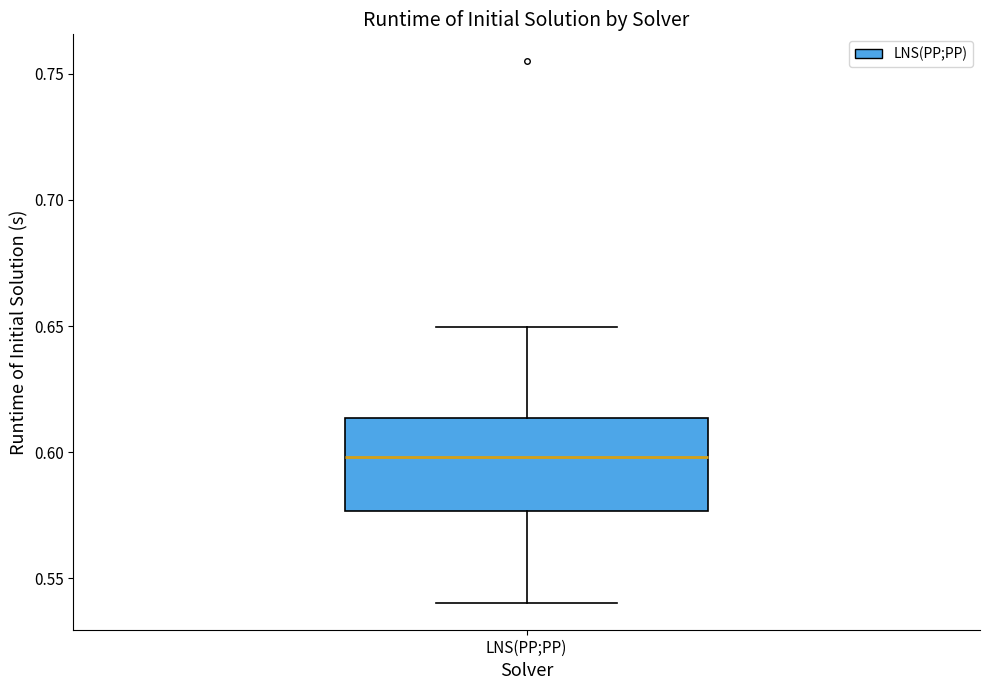

Where is the upper edge of the box for LNS(PP;PP) on the y-axis? The values are not printed on the chart, so give them approximately, as read against the axis.

0.615